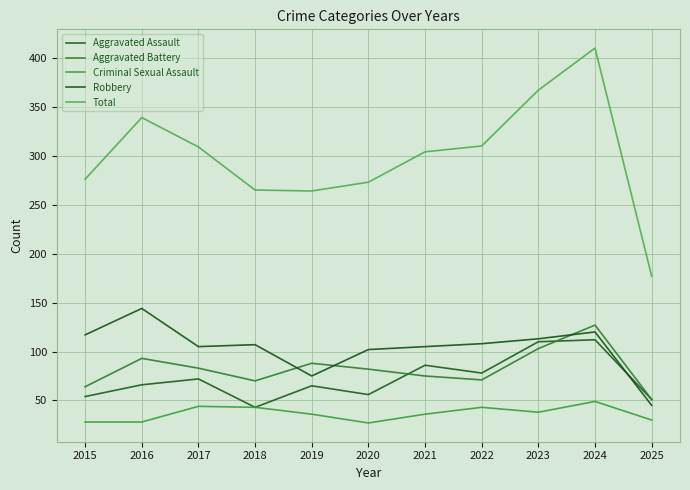

How many lines are shown in the chart?

5